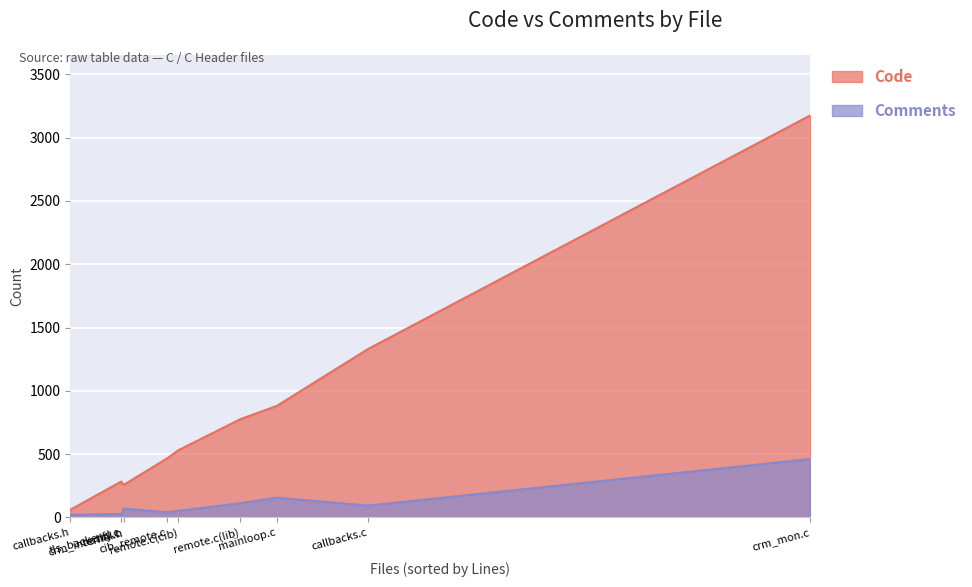

True or false: Code has a value of 1966 at callbacks.c.

False